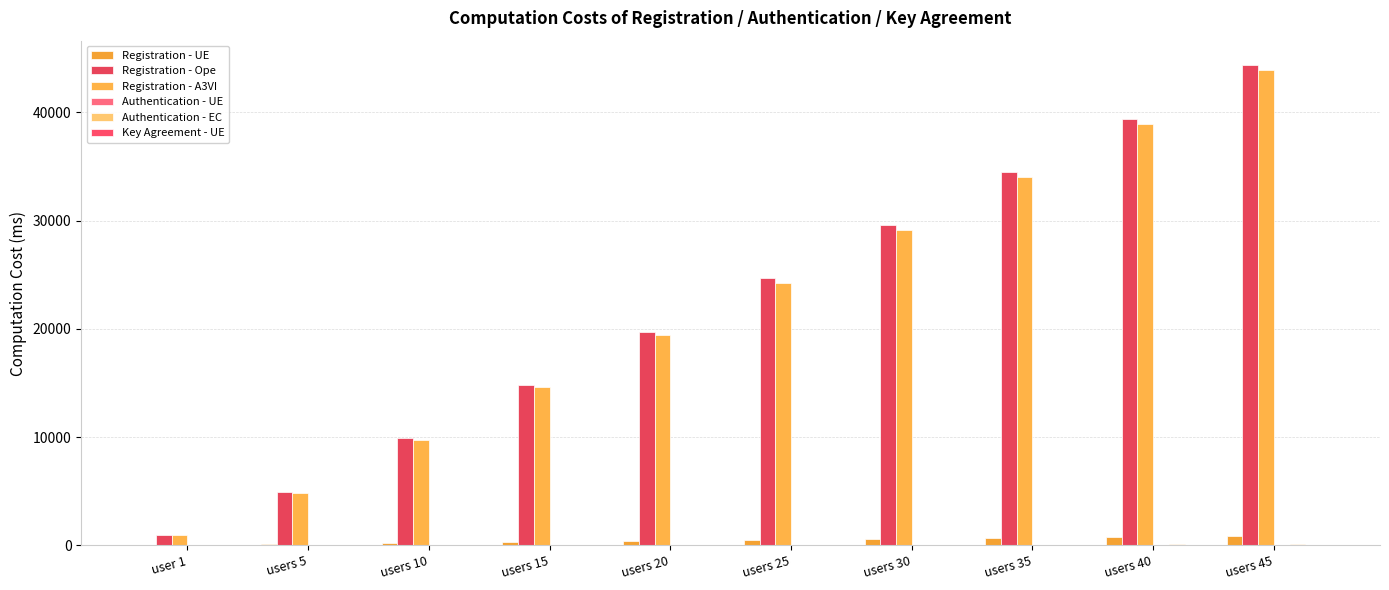

How many groups of bars are there?

10